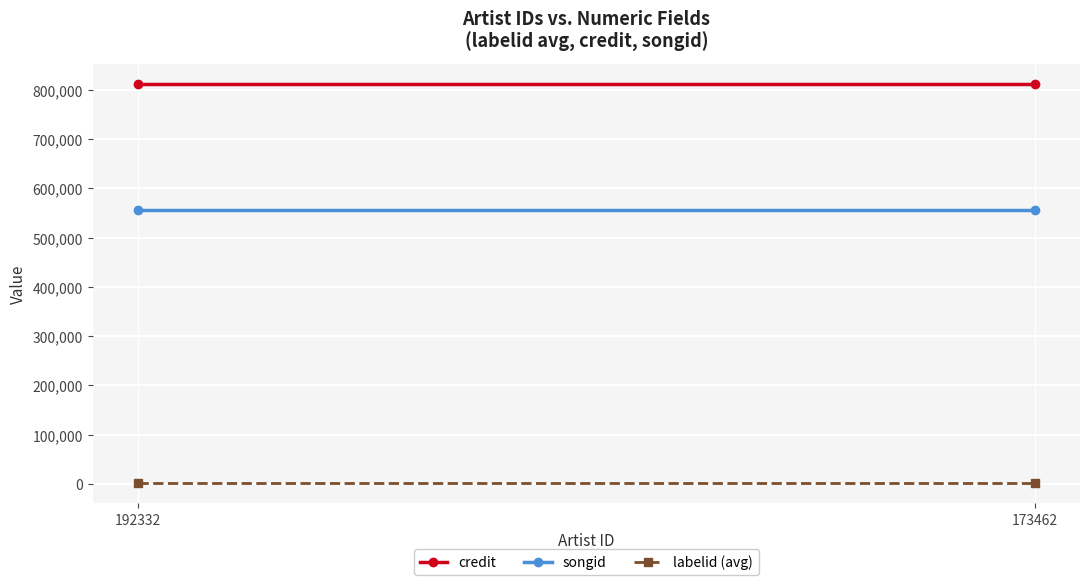

What is the smallest value displayed?

1601.2